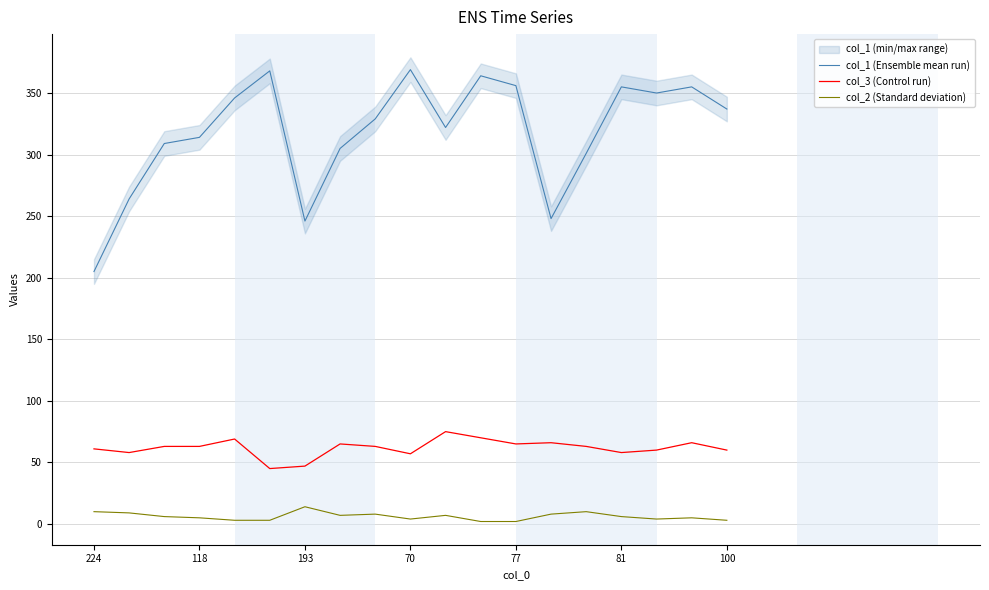

How many values in the col_1 (Ensemble mean run) series are below 329?

9